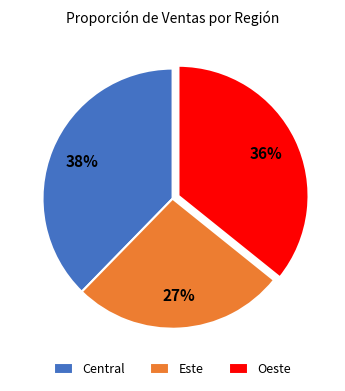

Does Oeste account for over 50% of the chart?

No